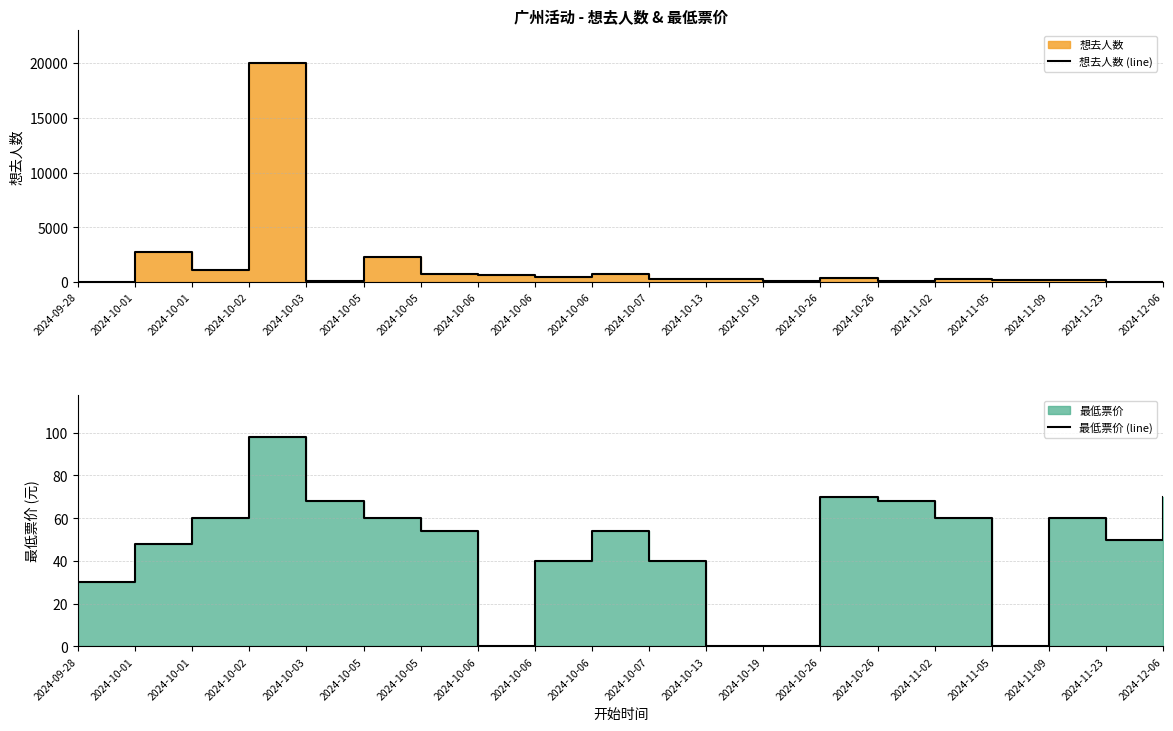

Which series has the largest total across all categories?

想去人数 (line)